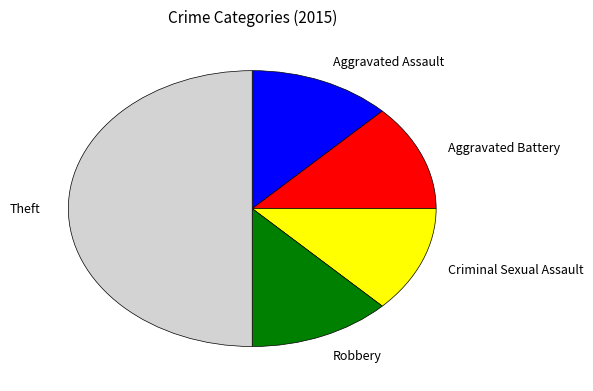

The Aggravated Assault slice represents 12% of the pie. True or false?

True